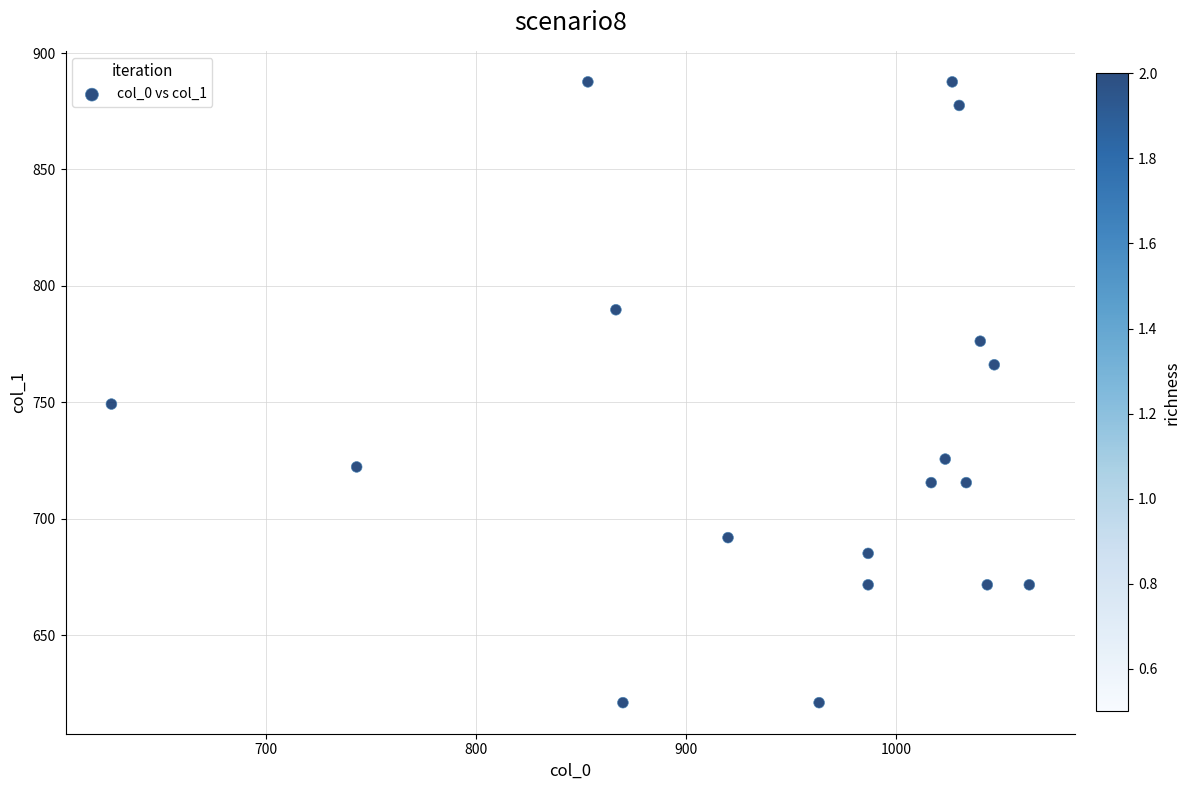

What is the range of X values (max minus min)?

436.7